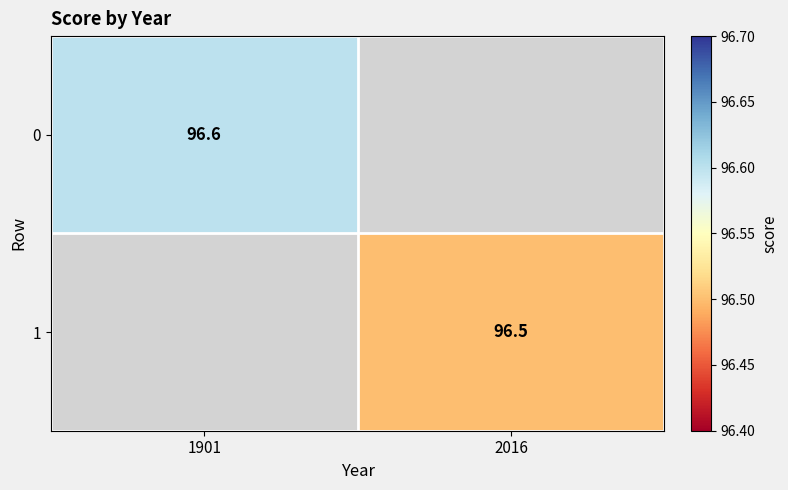

Is the value of 1 at 2016 greater than the value of 0 at 1901?

No